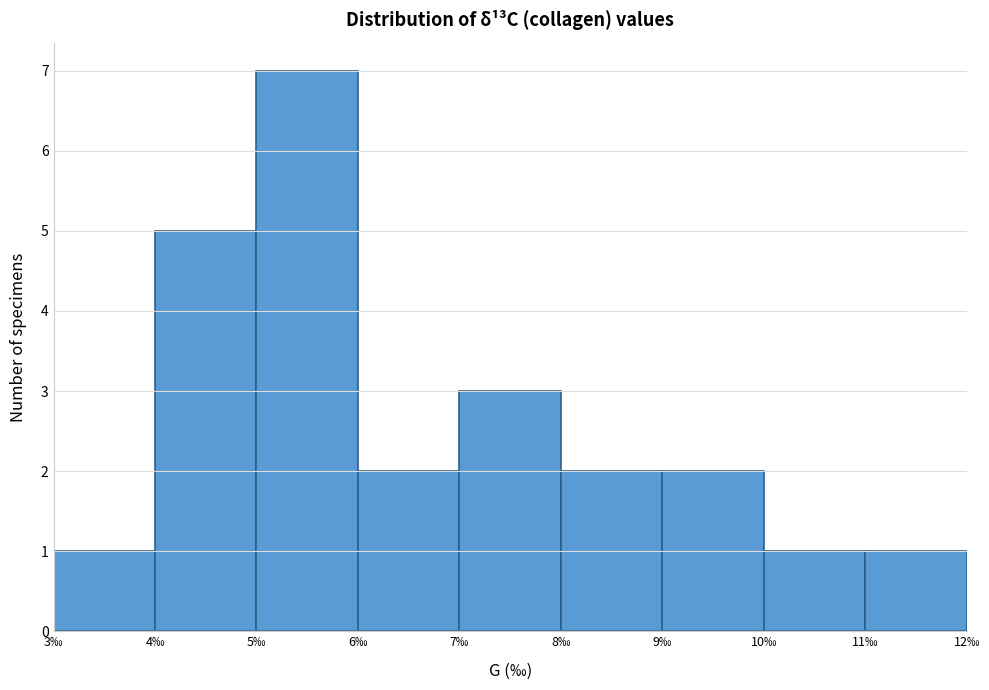

Reading left to right, list every bar in this chart as the range it spans on the x-axis followed by its height. The values are not printed on the chart, so give them approximately, as read against the axis.

3 to 4: 1
4 to 5: 5
5 to 6: 7
6 to 7: 2
7 to 8: 3
8 to 9: 2
9 to 10: 2
10 to 11: 1
11 to 12: 1